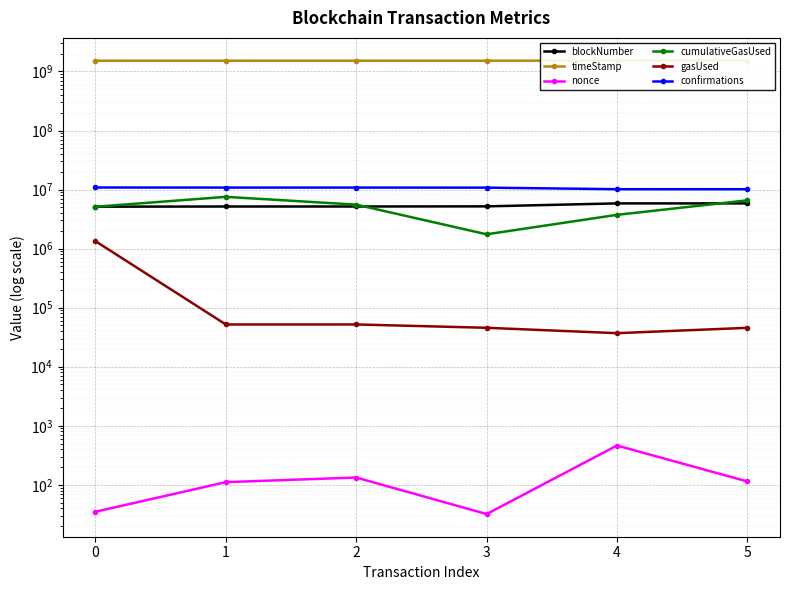

Count the number of categories in the chart.

6